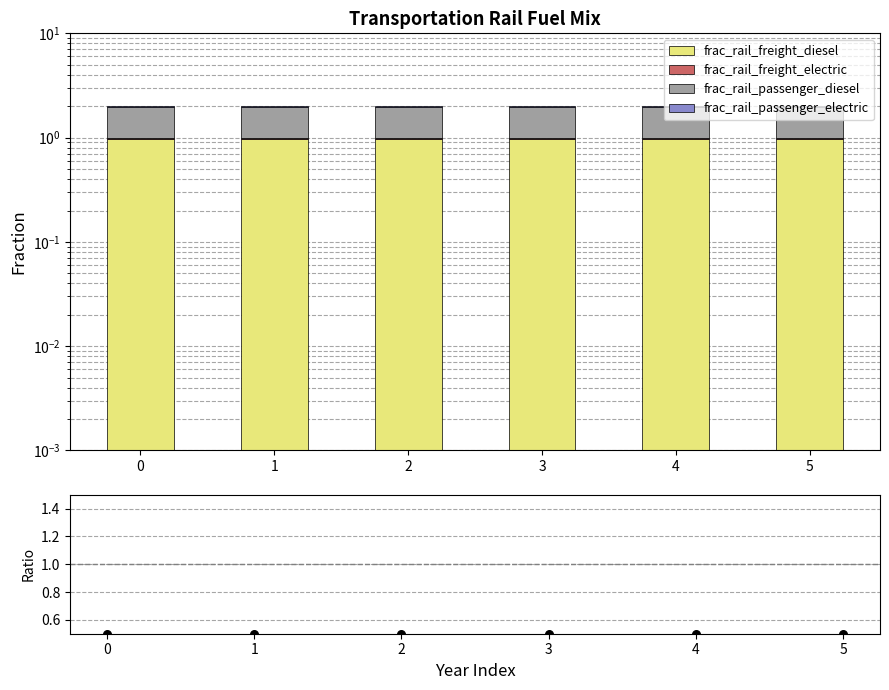

Which series has the largest Y range (max minus min)?

frac_rail_freight_diesel